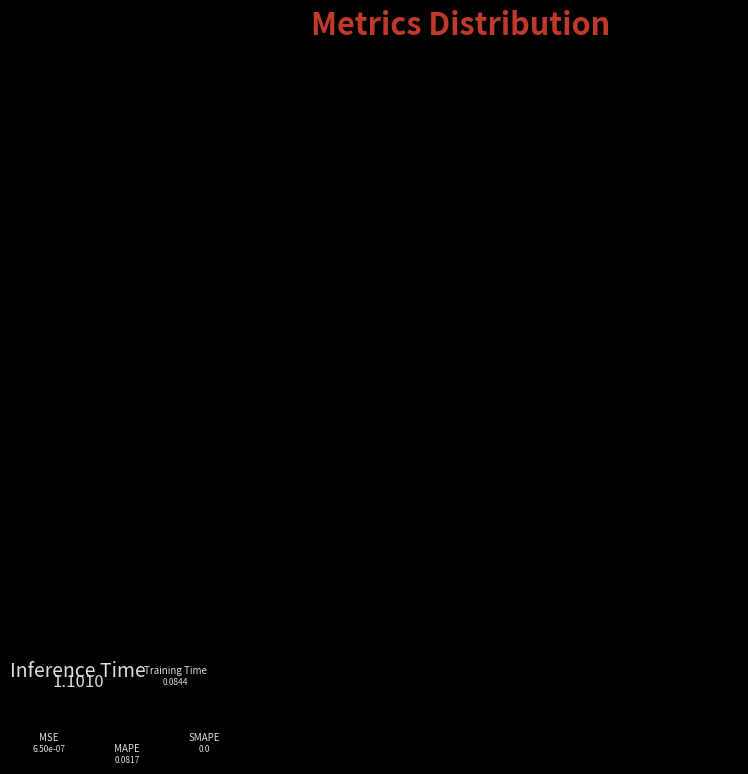

Is MAPE the majority of the pie?

No